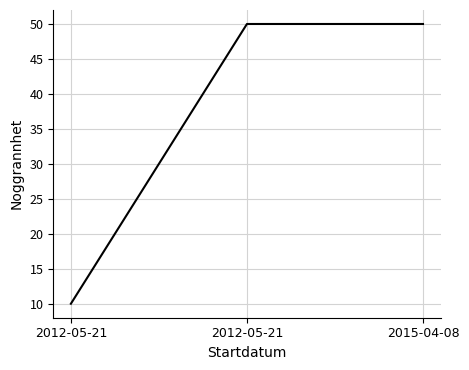

What is the average value?

37